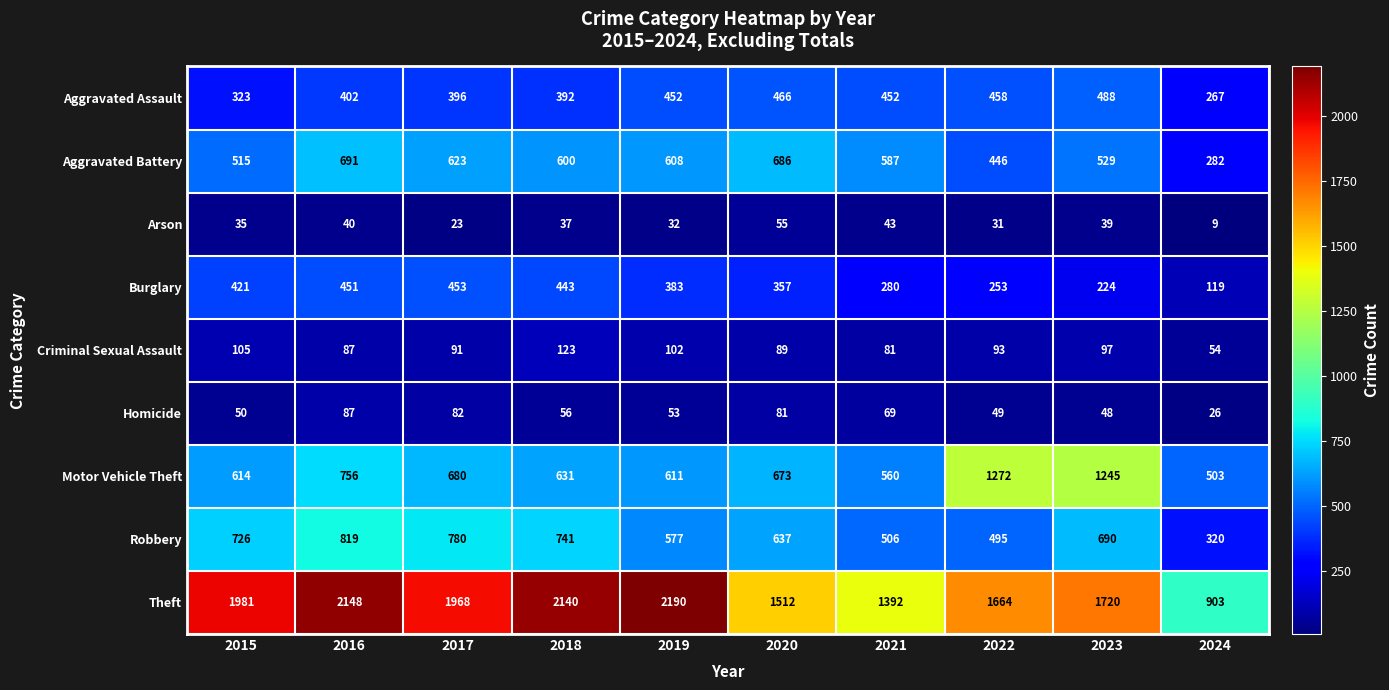

At which label does Robbery reach its peak?

2016